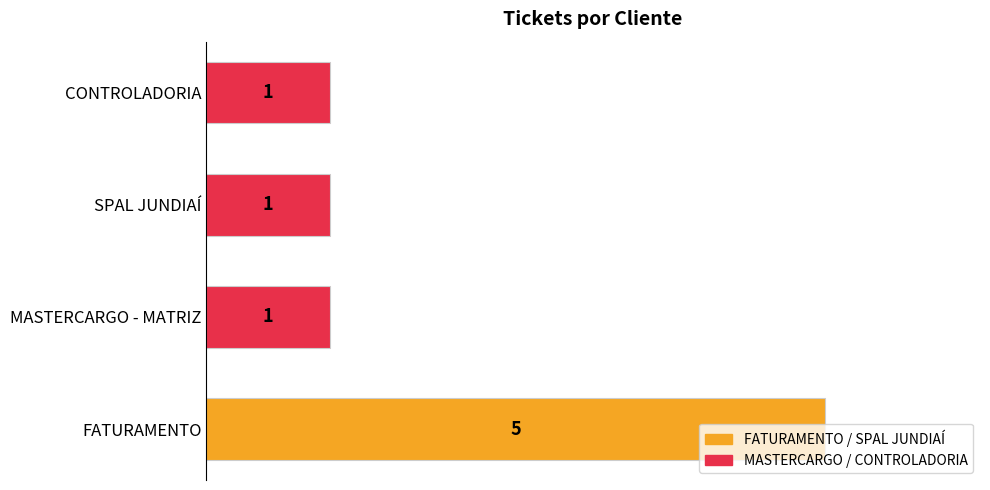

Read the value at FATURAMENTO.

5